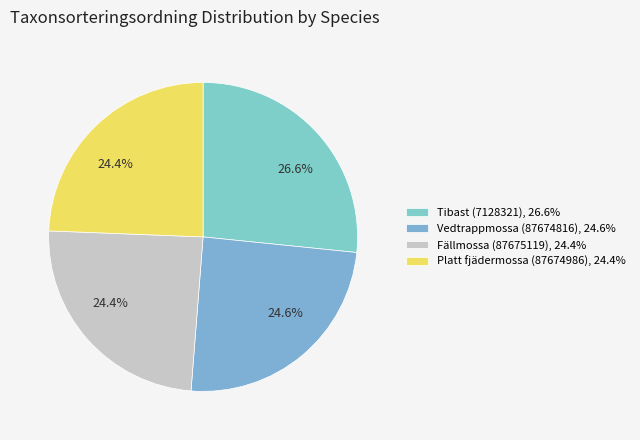

To the nearest percent, what percentage of the pie is Platt fjädermossa (87674986)?

24%